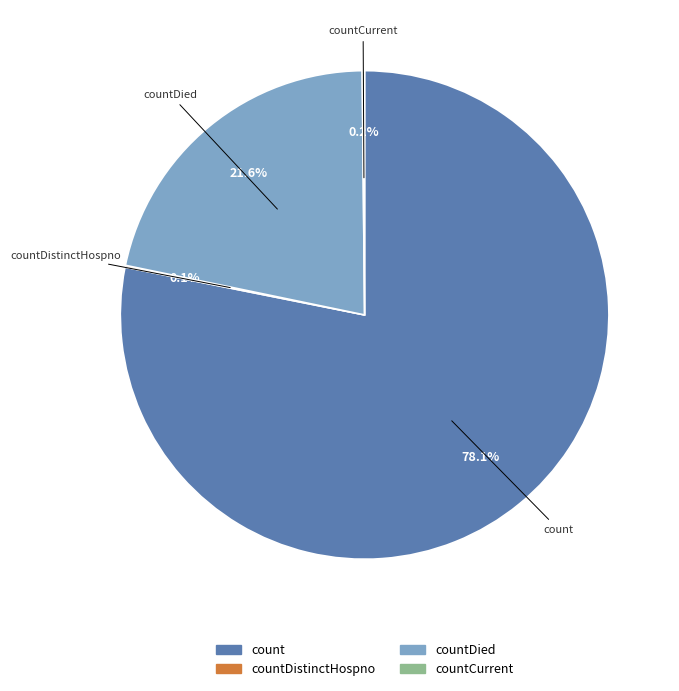

Is there any slice that represents more than half of the pie?

Yes